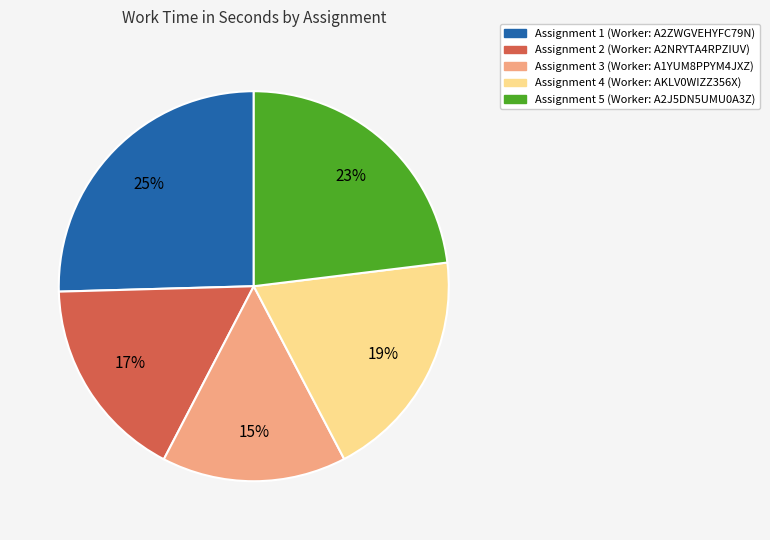

Is there a majority slice in this chart?

No